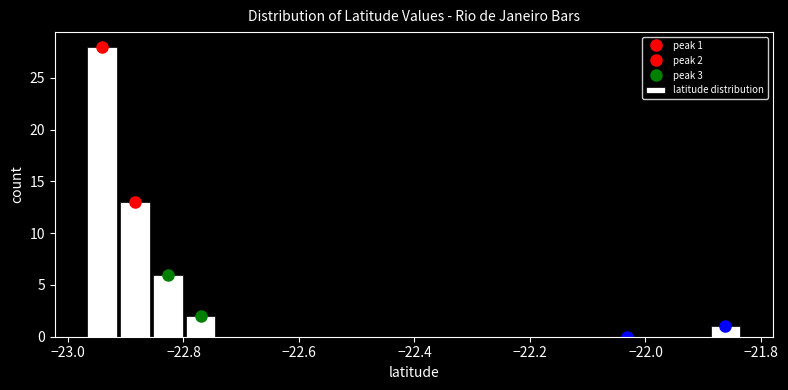

Around what value on the x-axis is the tallest bar? Give the approximate position of its centre, as read against the axis.

-22.94